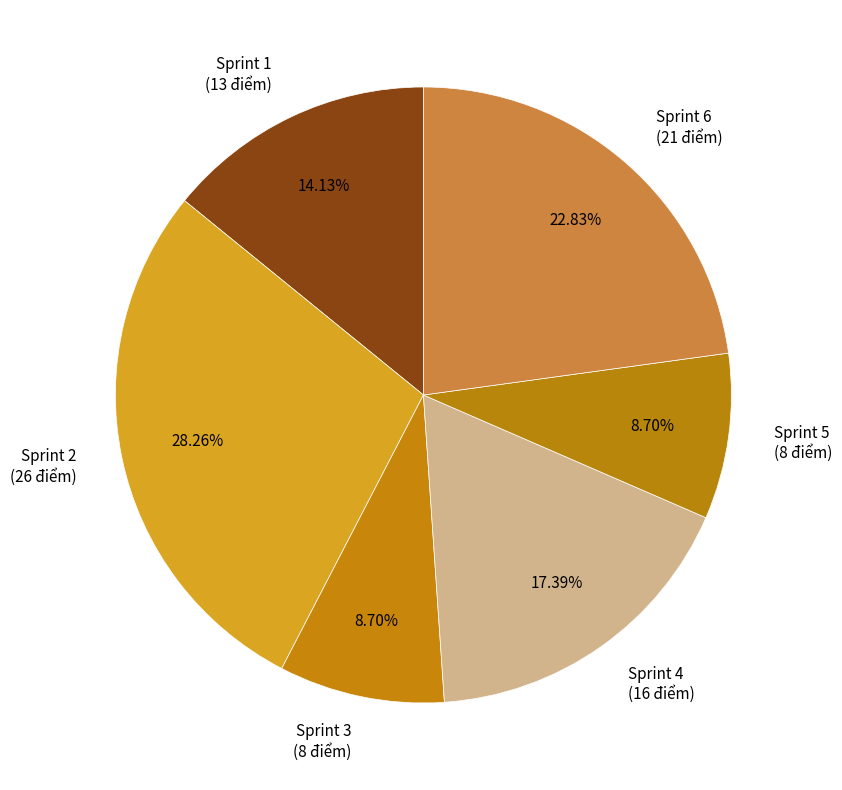

What portion of the pie excludes Sprint 3?

91.3%